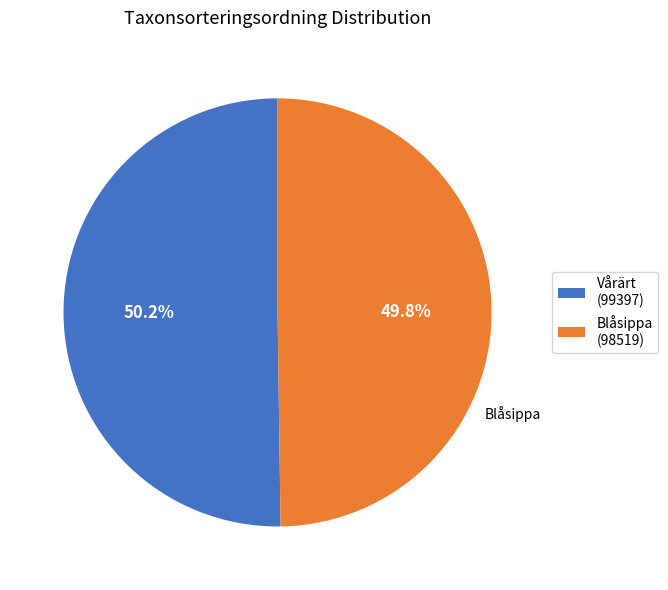

Approximately how many times larger is the value at Blåsippa (98519) compared to Vårärt (99397)?

1.0